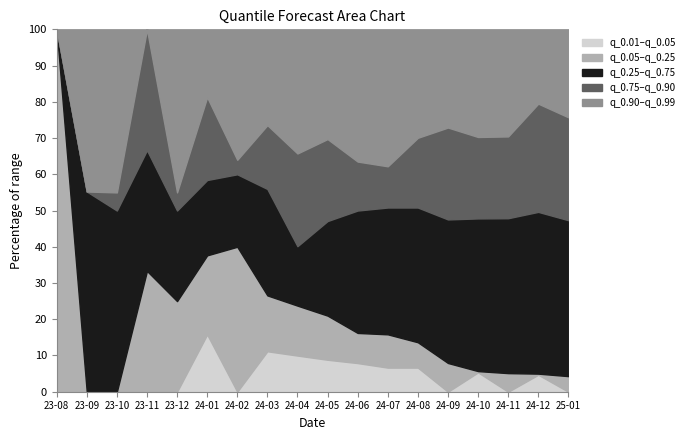

Between 2023-09 and 2023-11, which is larger?

2023-11